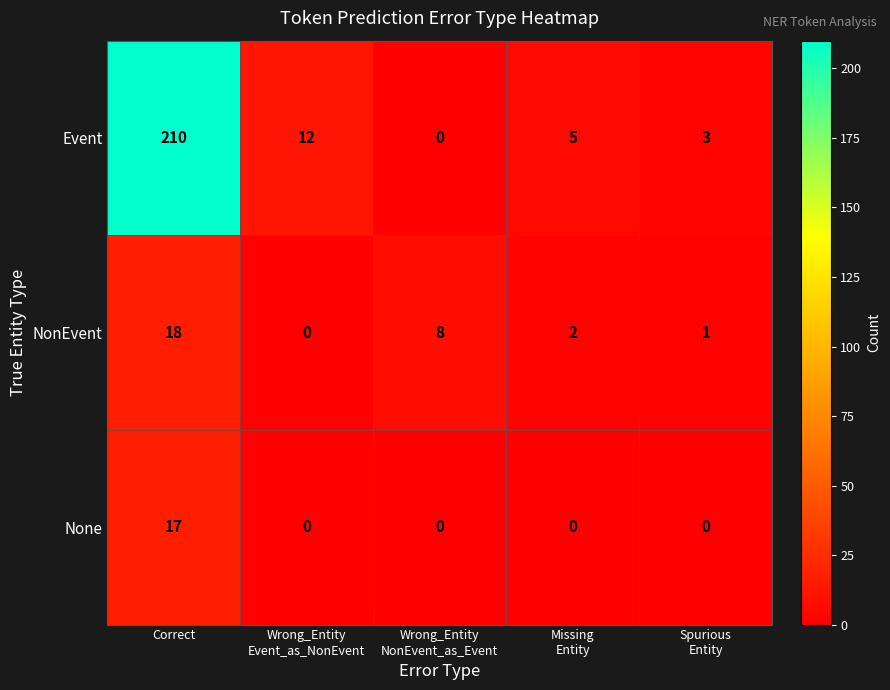

Which series has the largest total across all categories?

Event